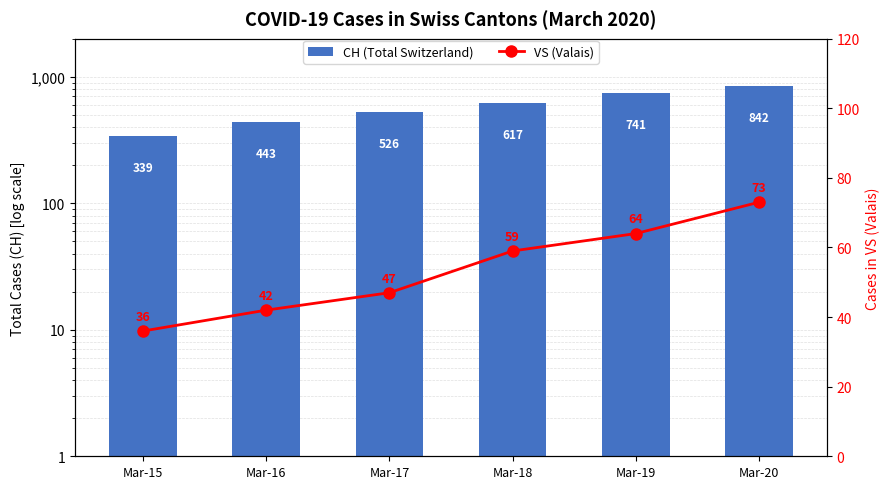

At which label does CH (Total Switzerland) first exceed 617?

Mar-19